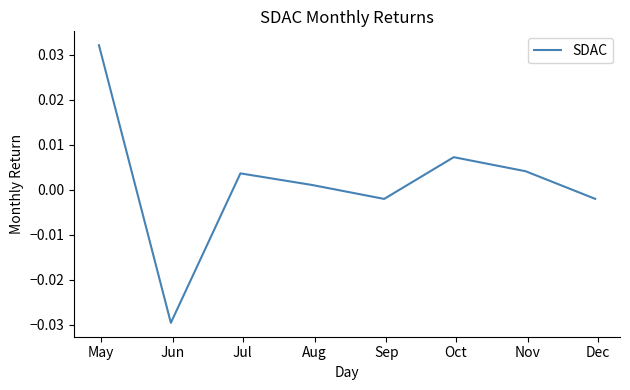

Is this an area chart (filled region under the line)?

No